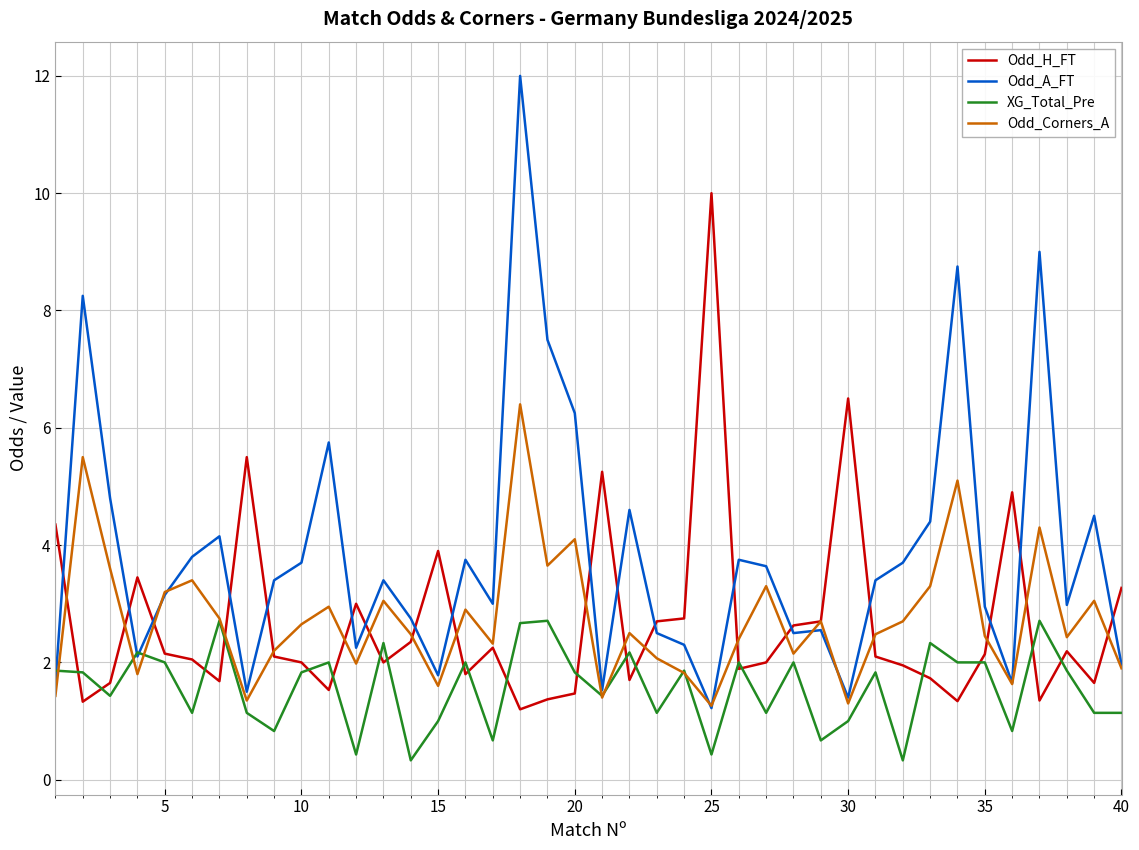

After their last crossing, which series has the higher values: Odd_H_FT or Odd_A_FT?

Odd_H_FT